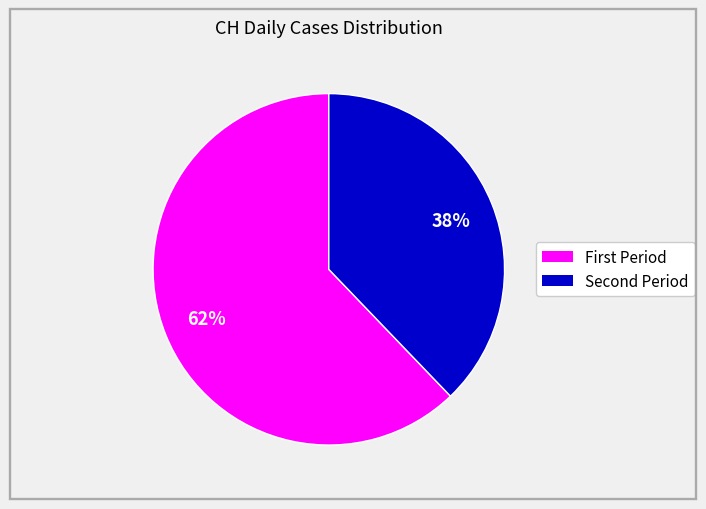

To the nearest percent, what is the difference between the largest and smallest slice percentages?

24%